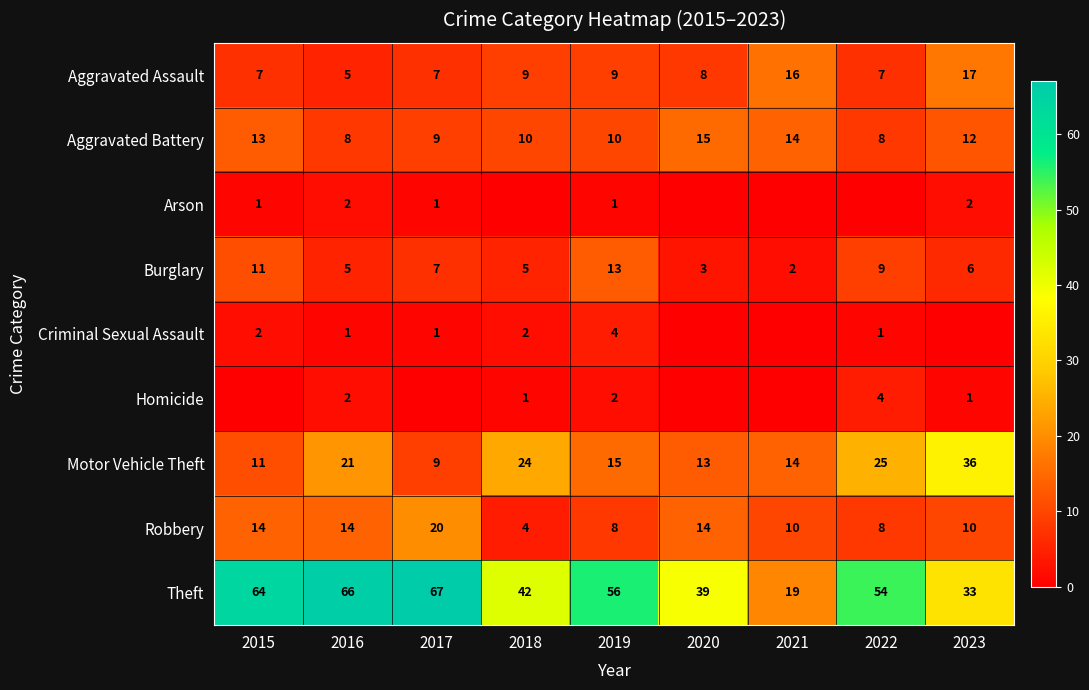

At which label does Homicide first exceed 1?

2016